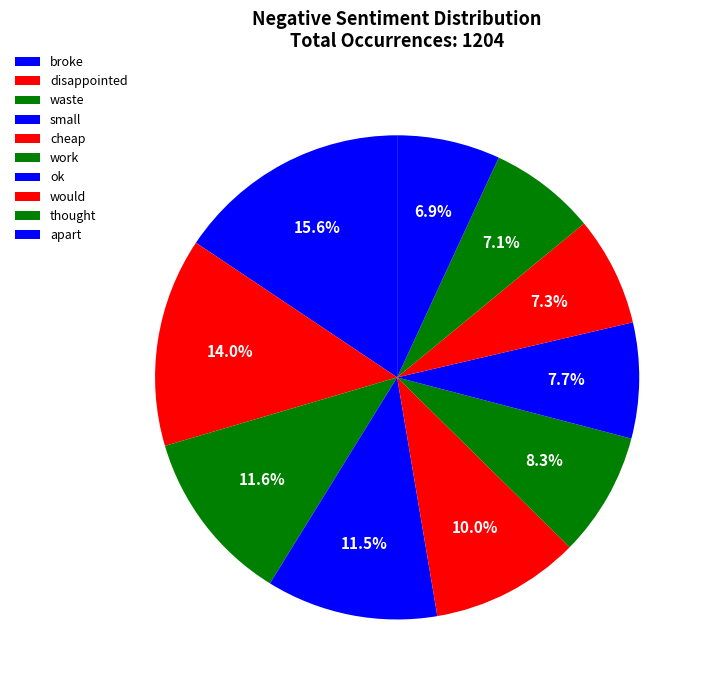

Count the number of slices in the pie.

10